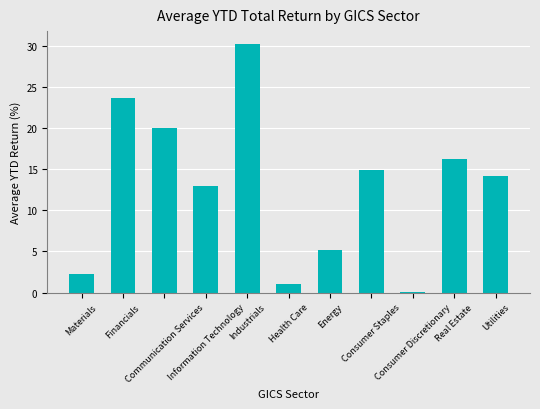

List the labels in order of value, smallest first.

Consumer Discretionary, Health Care, Materials, Energy, Information Technology, Utilities, Consumer Staples, Real Estate, Communication Services, Financials, Industrials